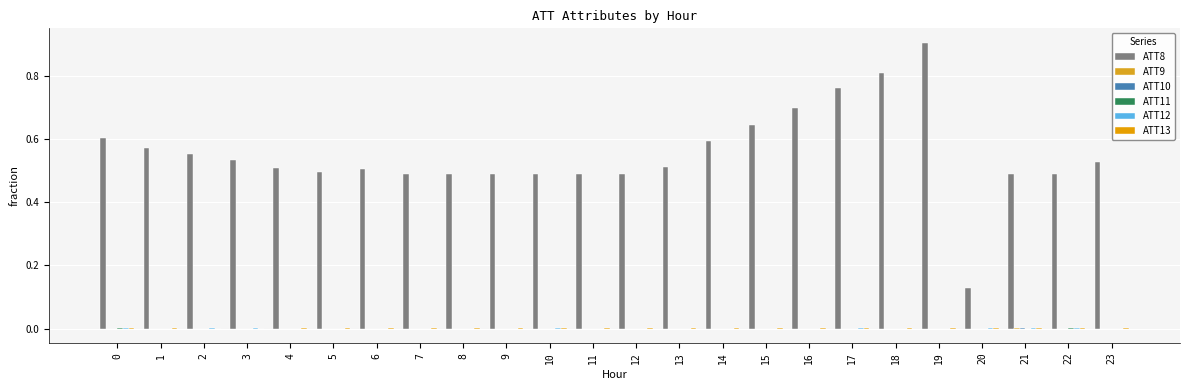

How many groups of bars are there?

24